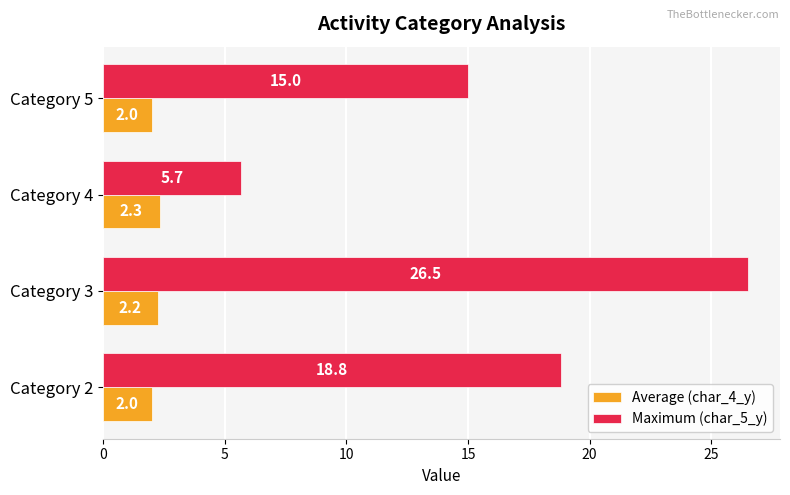

How many values in the Average (char_4_y) series exceed 2?

2